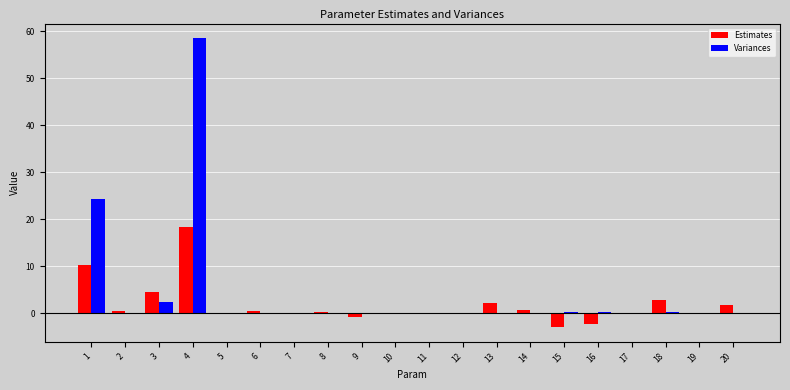

True or false: Estimates has a value of 0.0 at 7.

True